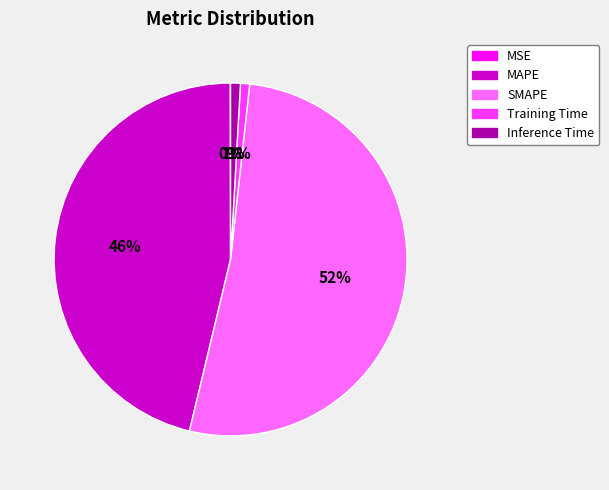

Combined, do Training Time and Inference Time account for over 50%?

No